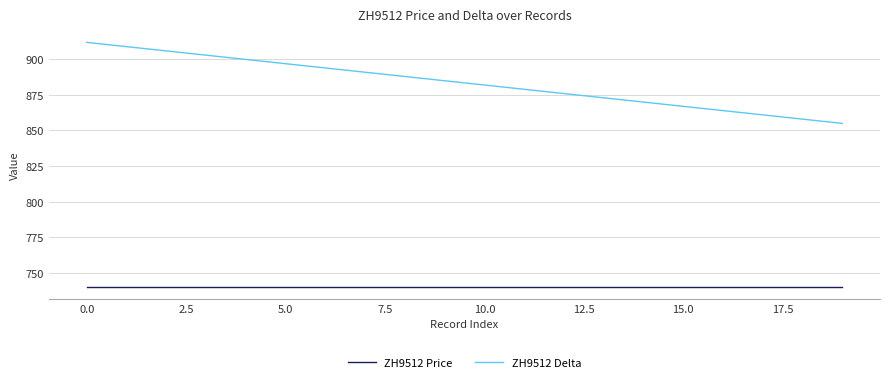

True or false: ZH9512 Delta and ZH9512 Price cross at least once.

False